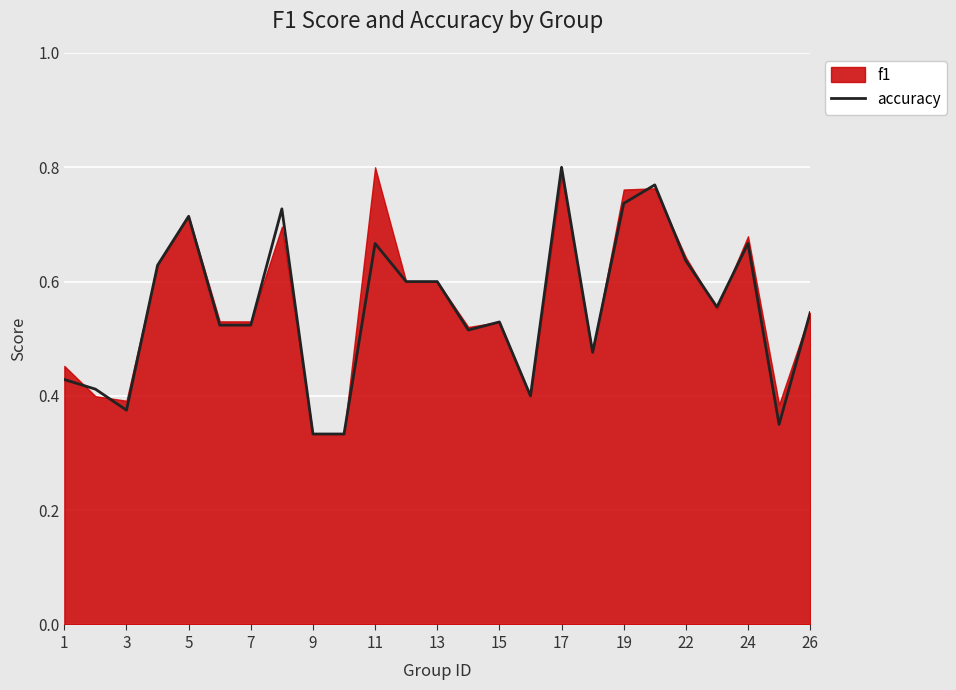

The accuracy series shows 0.6 at 13. True or false?

True